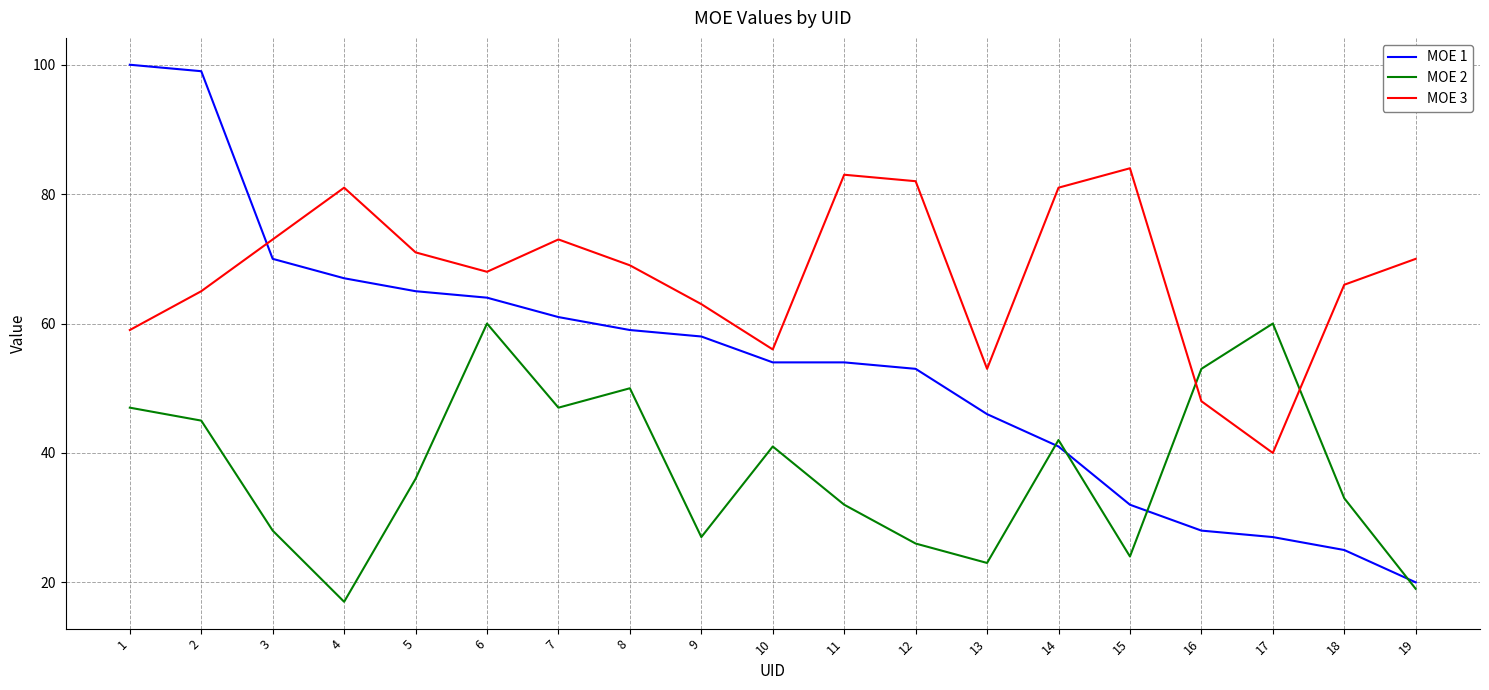

Reading left to right, extract all data points from this chart.

MOE 1: 100	99	70	67	65	64	61	59	58	54	54	53	46	41	32	28	27	25	20
MOE 2: 47	45	28	17	36	60	47	50	27	41	32	26	23	42	24	53	60	33	19
MOE 3: 59	65	73	81	71	68	73	69	63	56	83	82	53	81	84	48	40	66	70